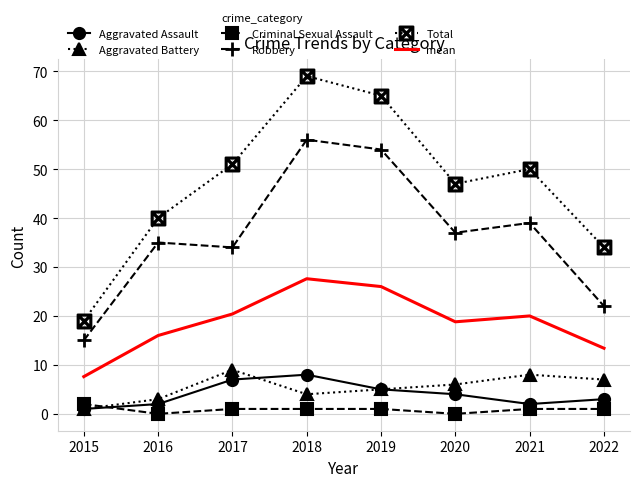

At which label does Total reach its peak?

2018